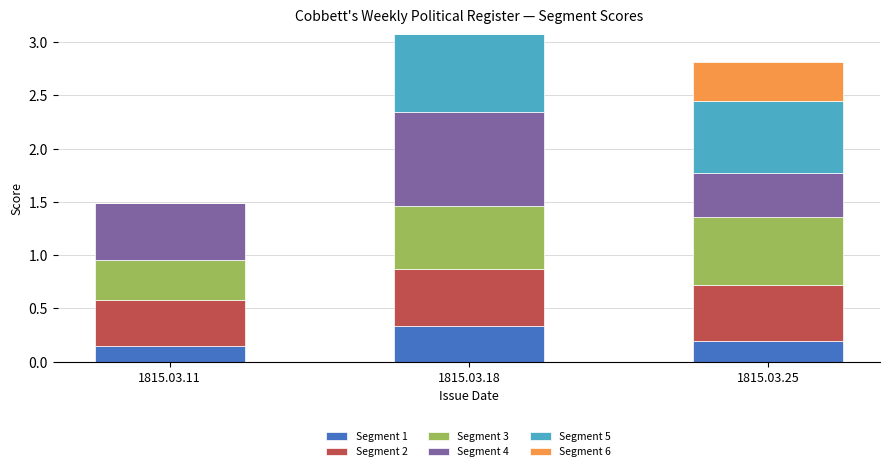

What is the total value across all series at 1815.03.18?

3.1